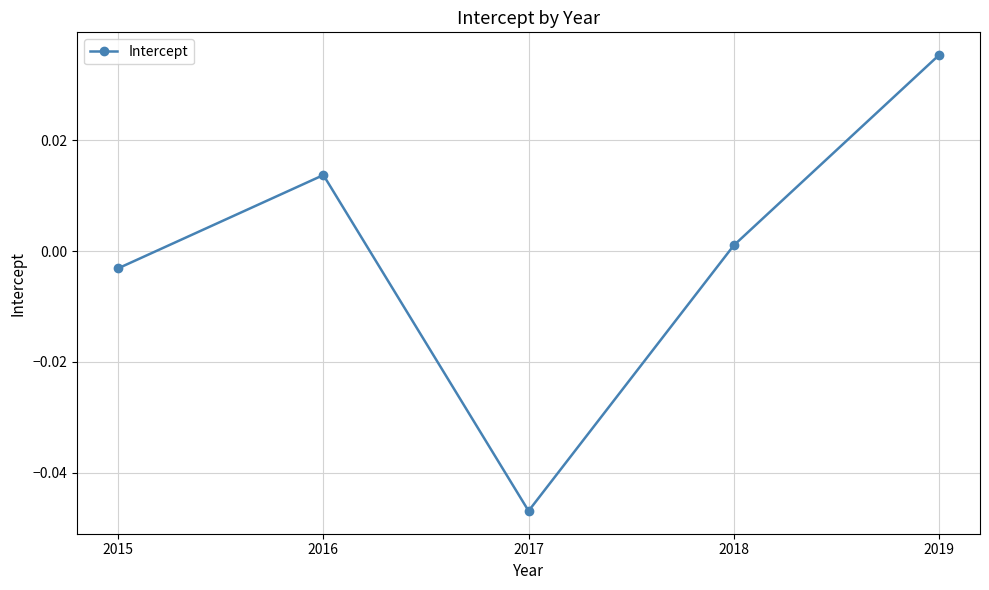

Count the number of values greater than 0.

3